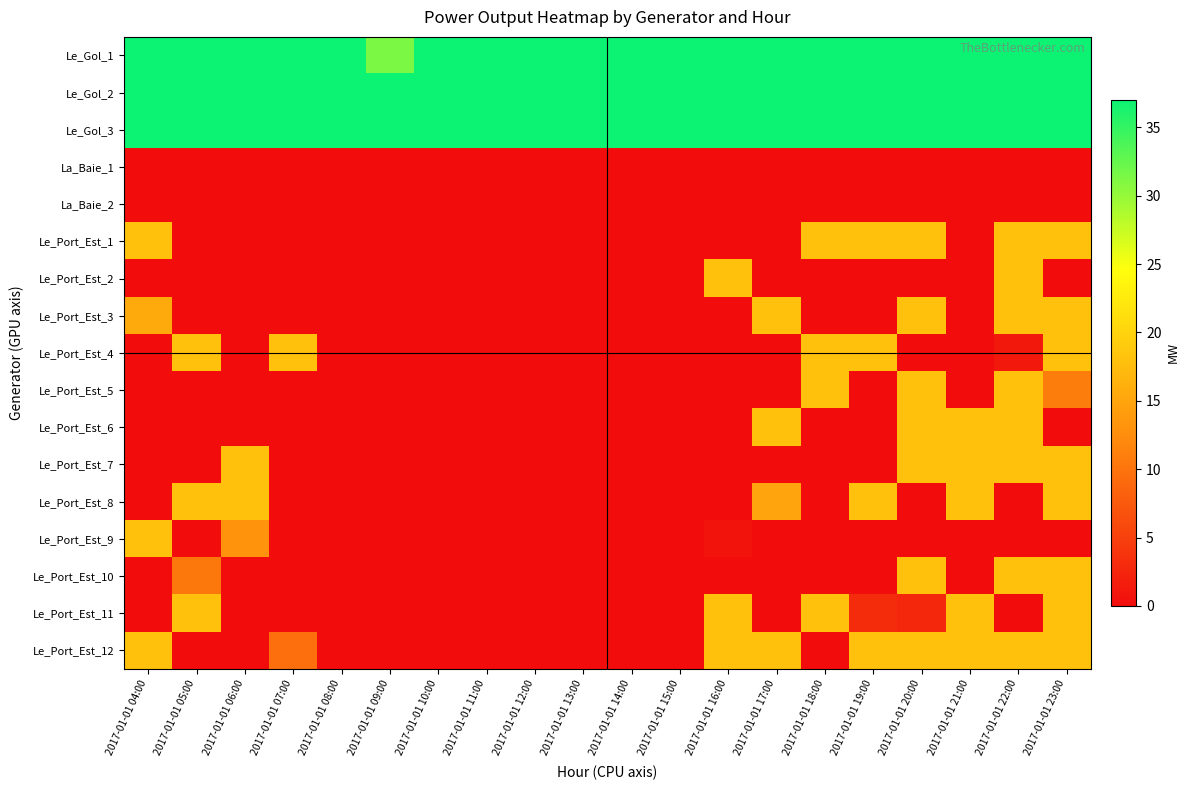

Rank the series at 2017-01-01 16:00 from lowest to highest value.

La_Baie_1, La_Baie_2, Le_Port_Est_1, Le_Port_Est_3, Le_Port_Est_4, Le_Port_Est_5, Le_Port_Est_6, Le_Port_Est_7, Le_Port_Est_8, Le_Port_Est_10, Le_Port_Est_9, Le_Port_Est_2, Le_Port_Est_11, Le_Port_Est_12, Le_Gol_1, Le_Gol_2, Le_Gol_3